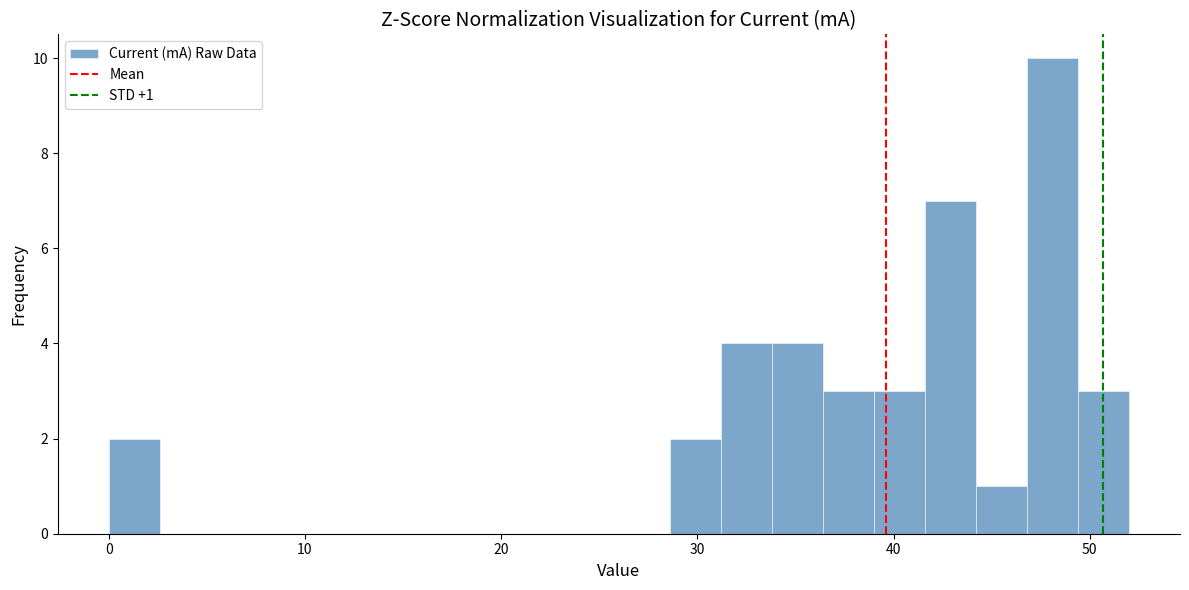

Read against the x-axis, roughly where is the centre of the tallest bar?

48